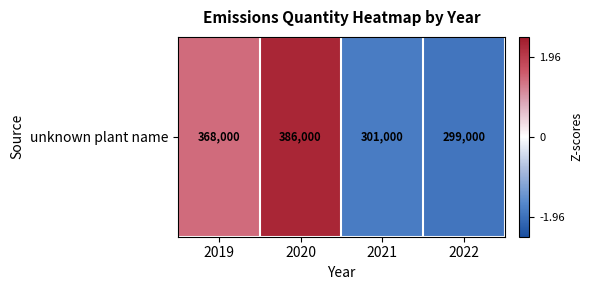

What is the smallest value displayed?

-1.0